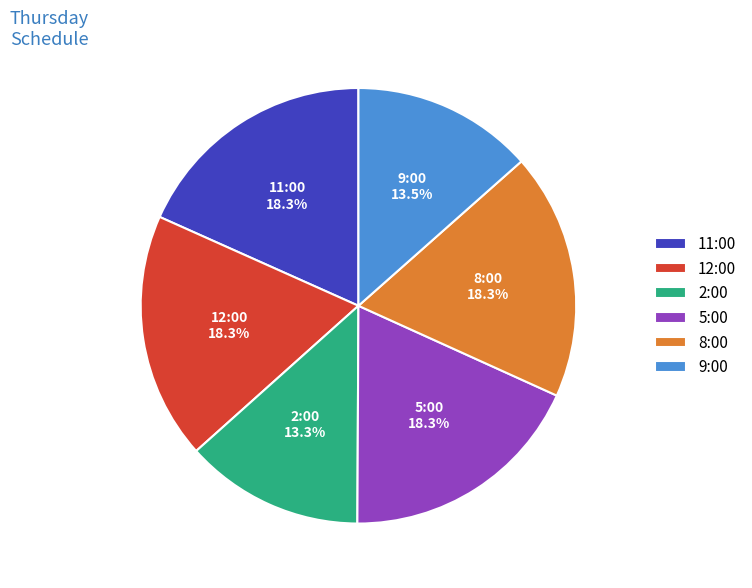

Combined, do 2:00 and 11:00 account for over 50%?

No